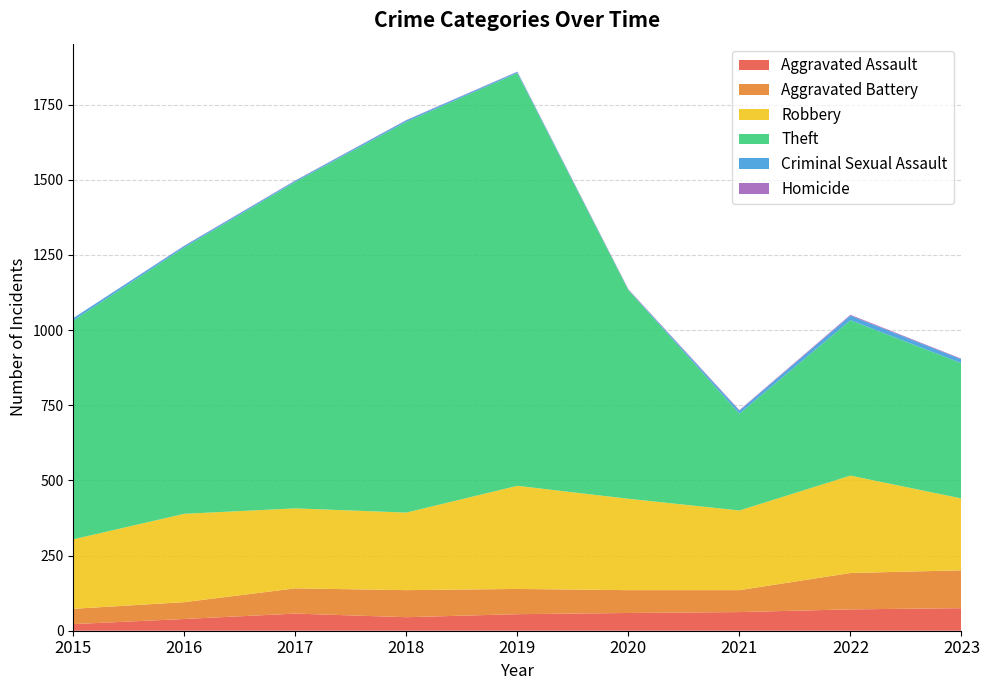

Reading left to right, transcribe all the data shown in this chart.

Aggravated Assault: 22	39	57	45	55	59	62	71	75
Aggravated Battery: 51	56	84	90	84	76	73	121	126
Robbery: 231	294	266	258	343	304	265	324	239
Theft: 728	886	1086	1300	1373	694	322	517	450
Criminal Sexual Assault: 8	5	4	5	4	1	10	15	13
Homicide: 0	1	1	1	1	2	2	3	2